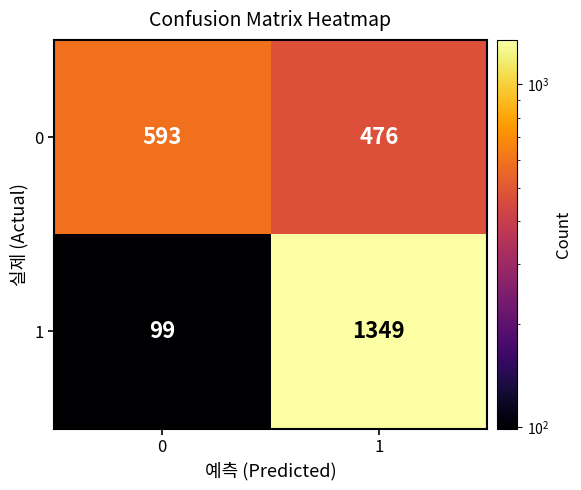

Reading left to right, transcribe all the data shown in this chart.

0: 593	476
1: 99	1349